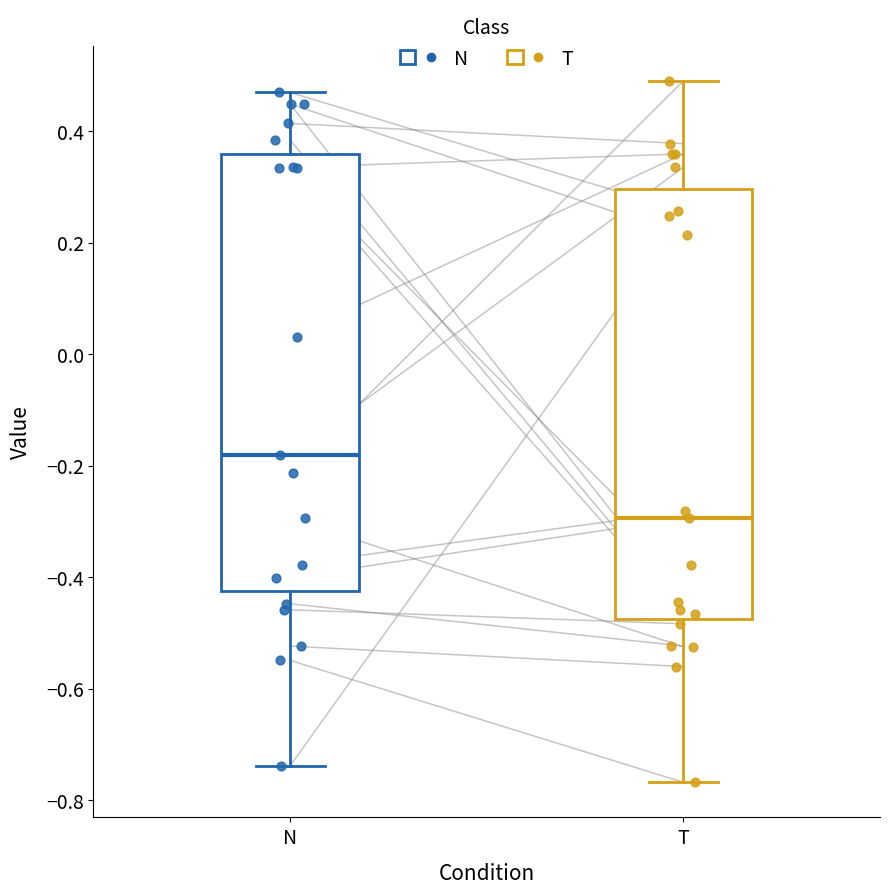

Reading left to right, read every box against the y-axis: the position of its median line, the range the box covers, and the ends of its whiskers. The values are not printed on the chart, so give them approximately, as read against the axis.

N: median -0.18, box -0.42 to 0.36, whiskers -0.74 to 0.46
T: median -0.30, box -0.48 to 0.30, whiskers -0.76 to 0.48